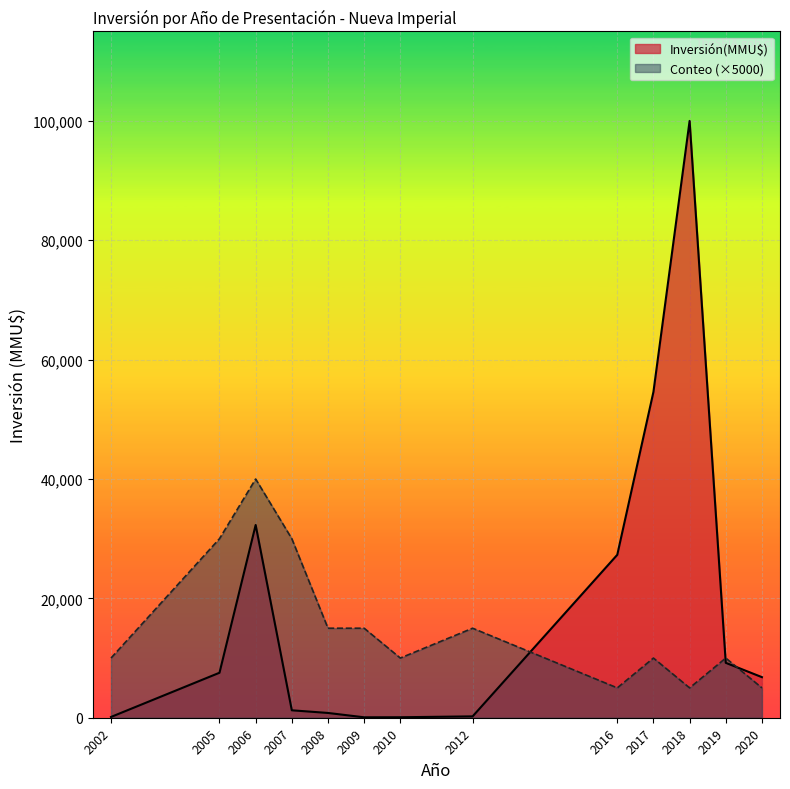

List the series in order of their peak value, highest first.

Inversión(MMU$), Conteo (×5000)